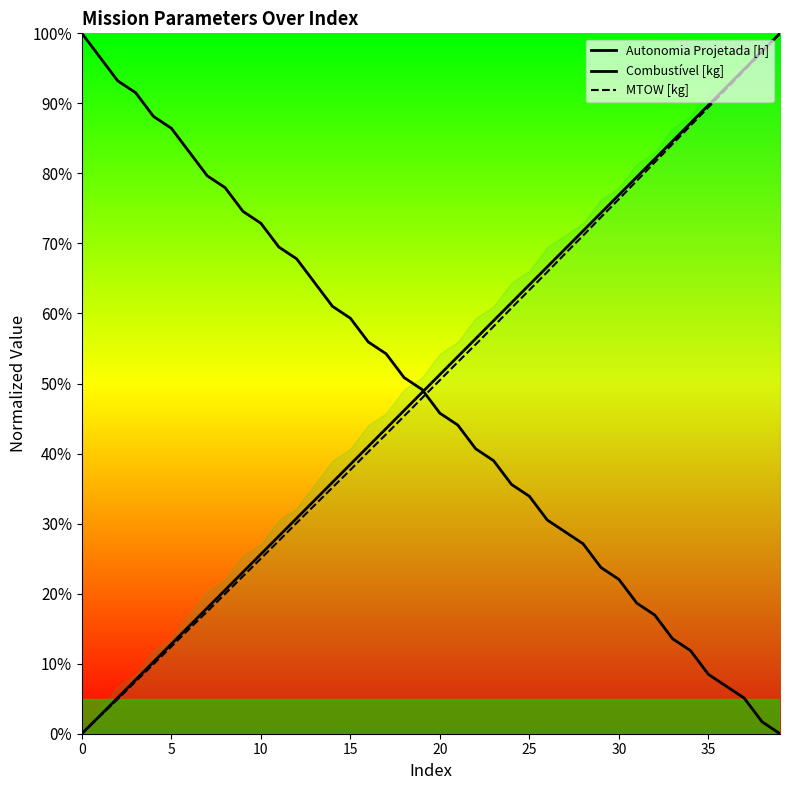

Which series has the widest spread of values?

Autonomia Projetada [h]